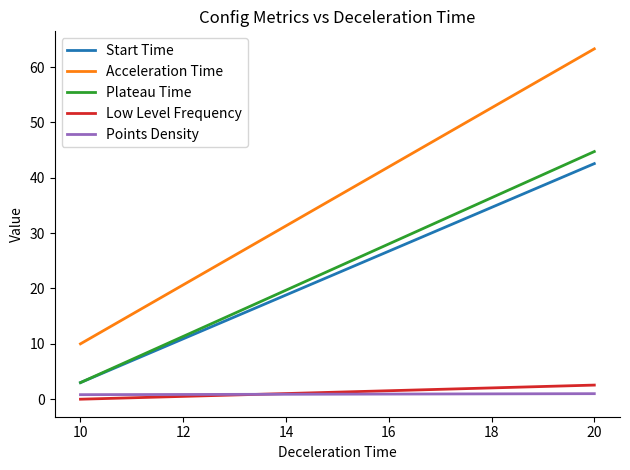

Which series changed the most between 20 and 10?

Acceleration Time